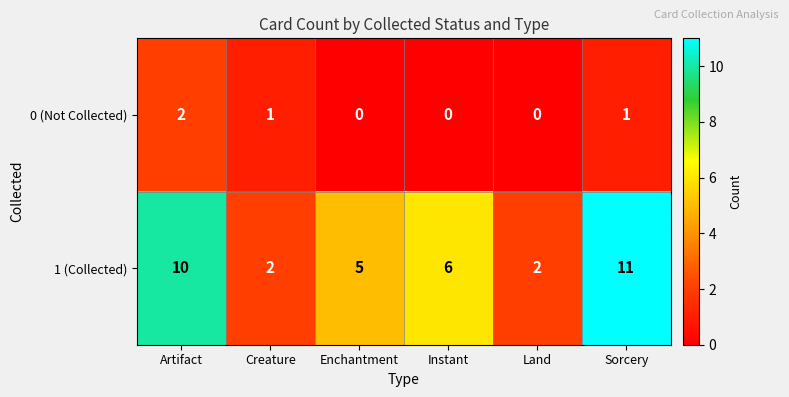

The 1 (Collected) series shows 3 at Instant. True or false?

False